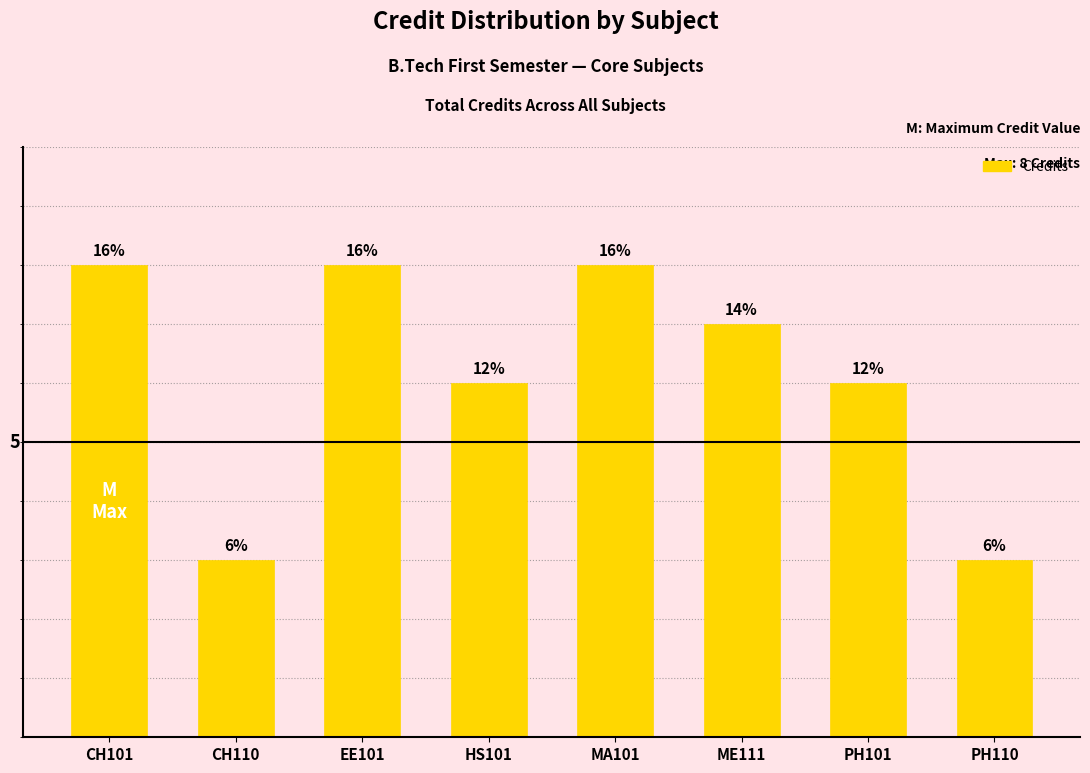

What is the sum of all values?

49